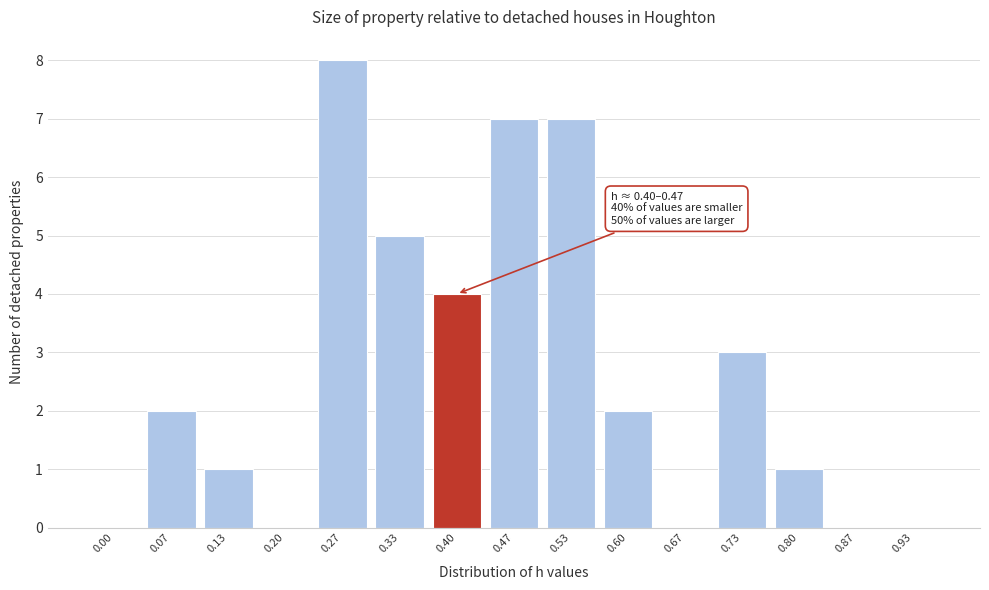

Reading left to right, transcribe all the data shown in this chart.

0.00=0	0.07=2	0.13=1	0.20=0	0.27=8	0.33=5	0.40=4	0.47=7	0.53=7	0.60=2	0.67=0	0.73=3	0.80=1	0.87=0	0.93=0